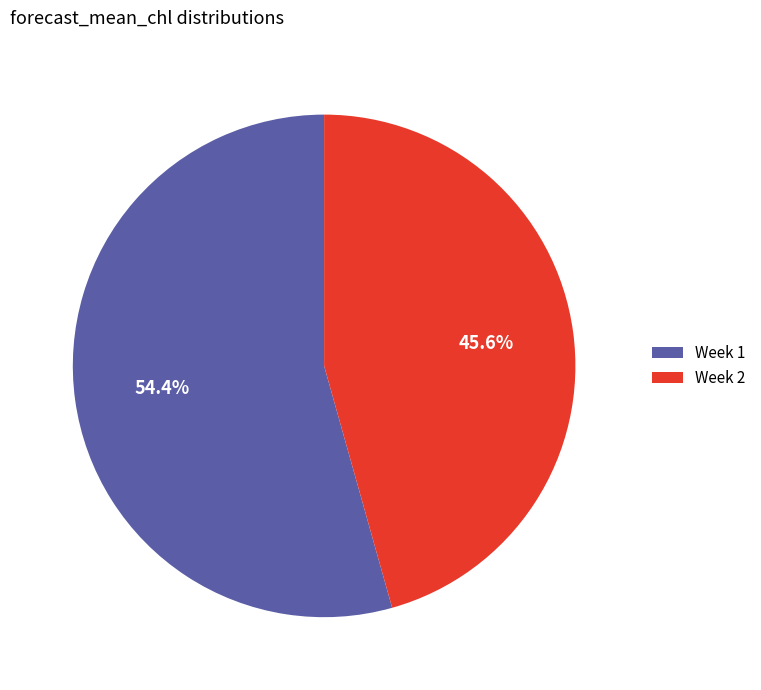

What percentage is NOT represented by Week 1?

45.6%